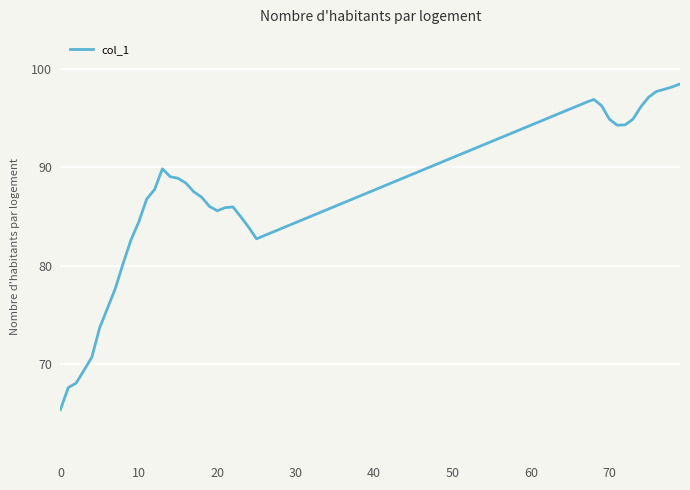

What is the average value?

86.4